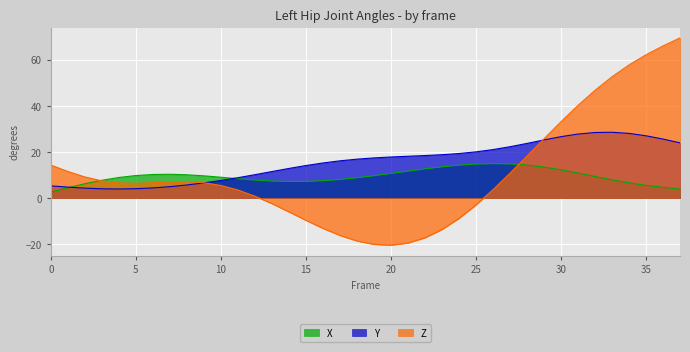

How many lines are shown in the chart?

3